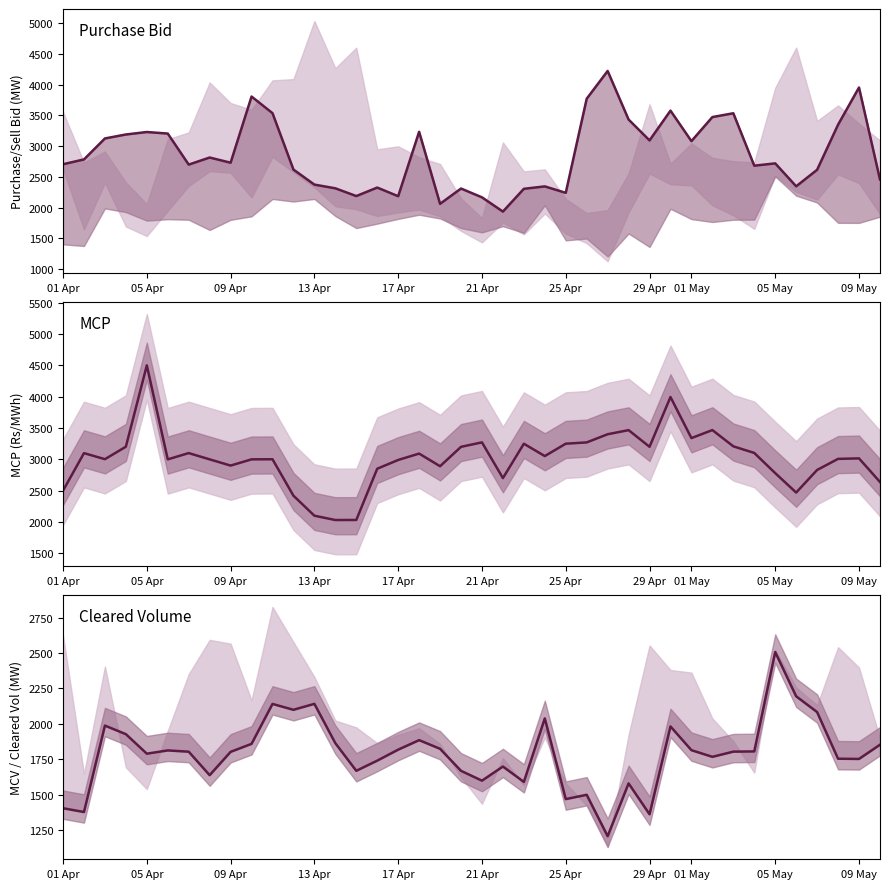

Is the value of MCP (Rs/MWh) at 17 greater than the value of Cleared Volume (MW) at 24?

Yes